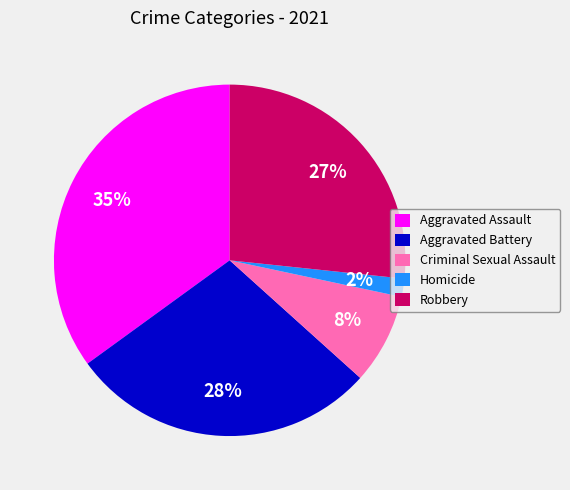

To the nearest percent, what is the combined percentage of Aggravated Assault and Robbery?

62%